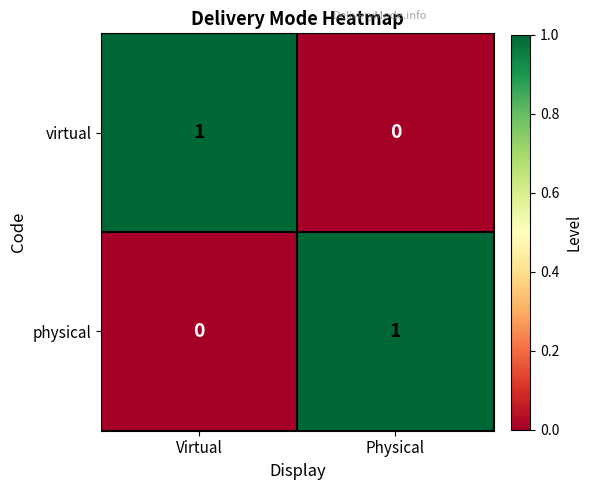

At how many categories does at least one series exceed 0?

2